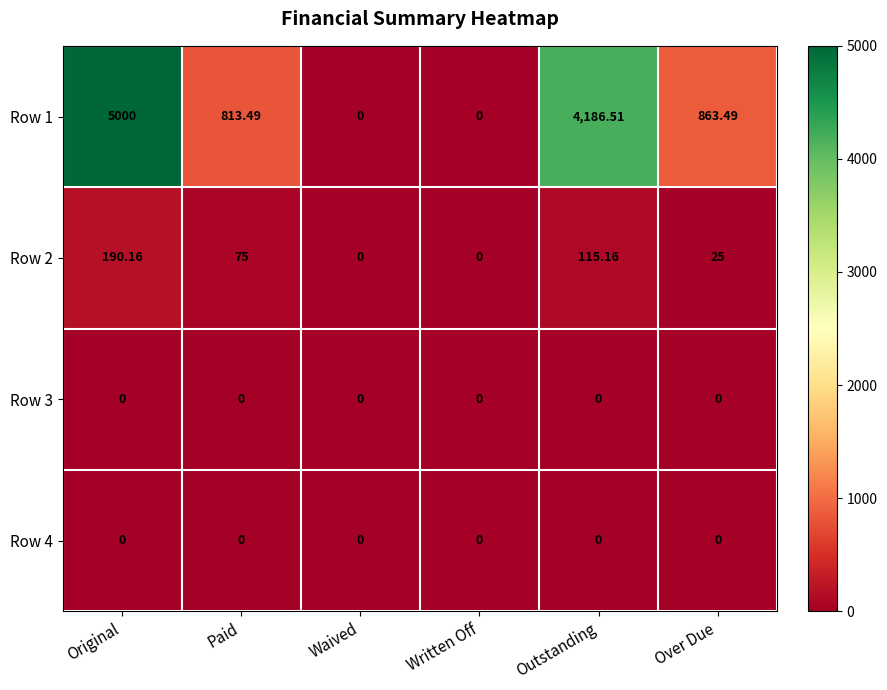

At which category is the sum across all series the highest?

Original